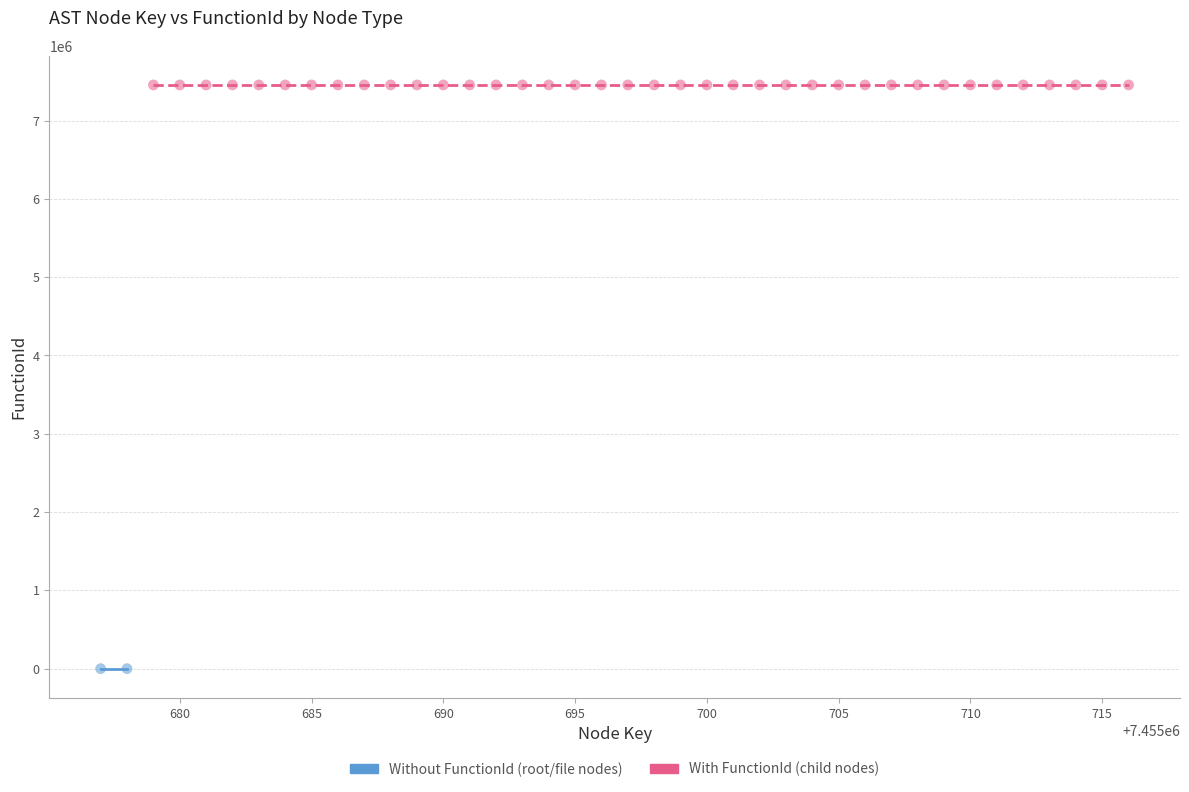

What are all the series names shown in the legend?

Without FunctionId (root/file nodes), With FunctionId (child nodes)